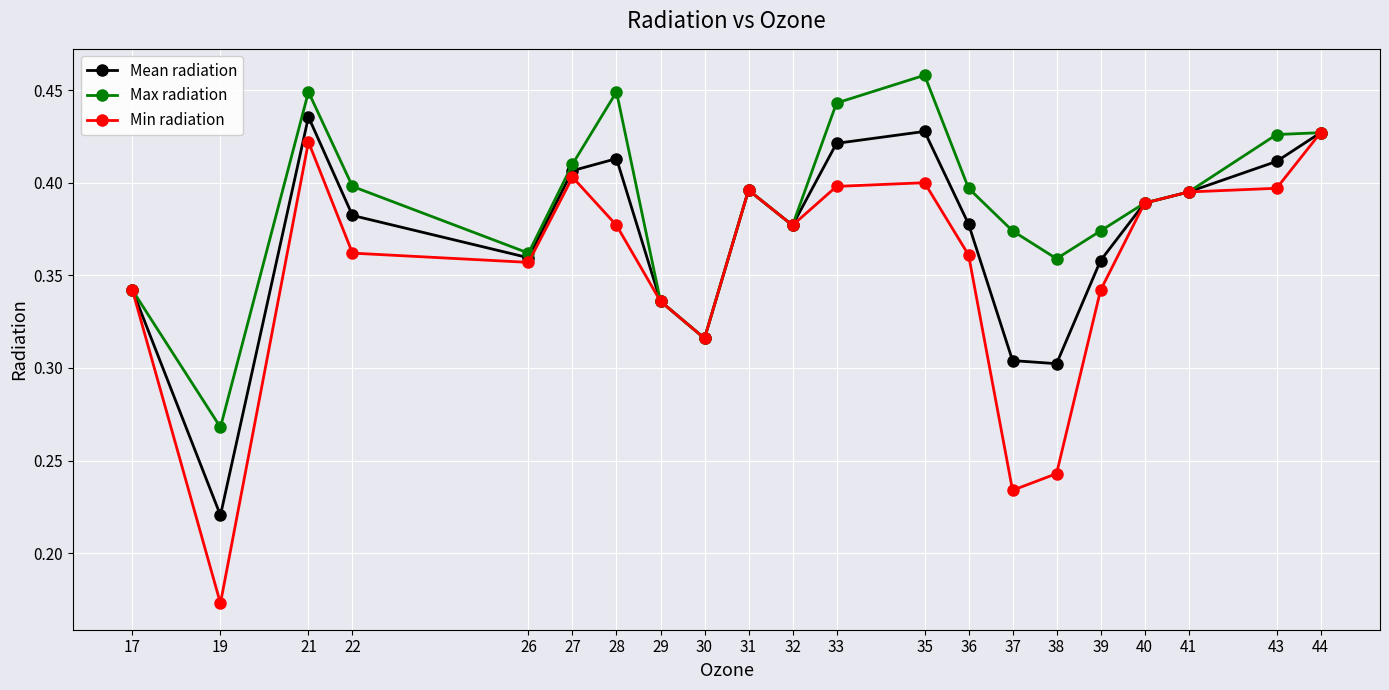

True or false: Max radiation has a value of 0.3 at 19.

True